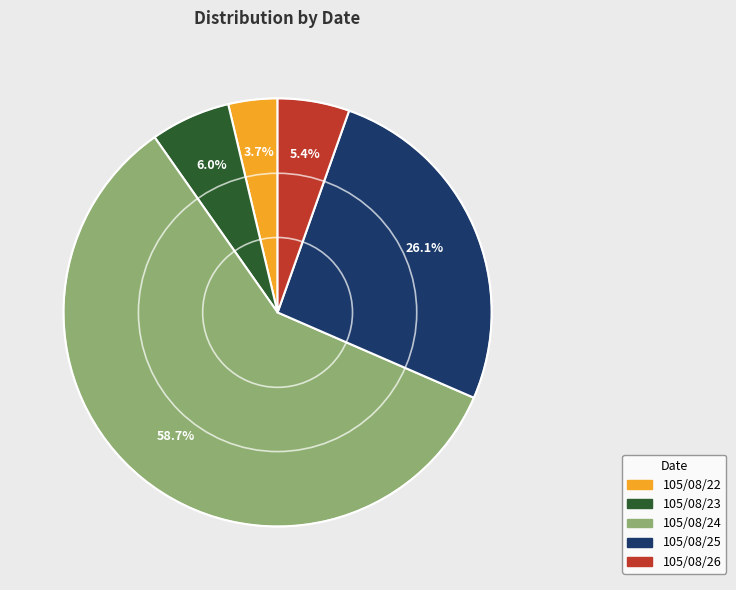

How many slices are in this pie chart?

5